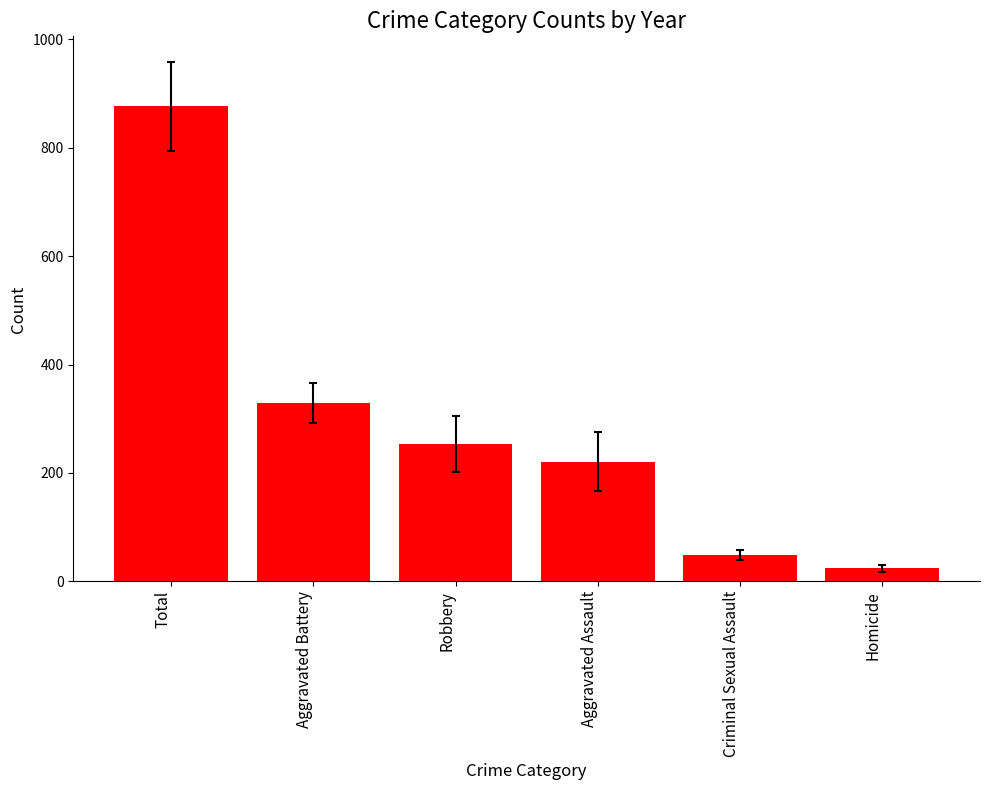

What is the label of the 2nd bar from the right?

Criminal Sexual Assault